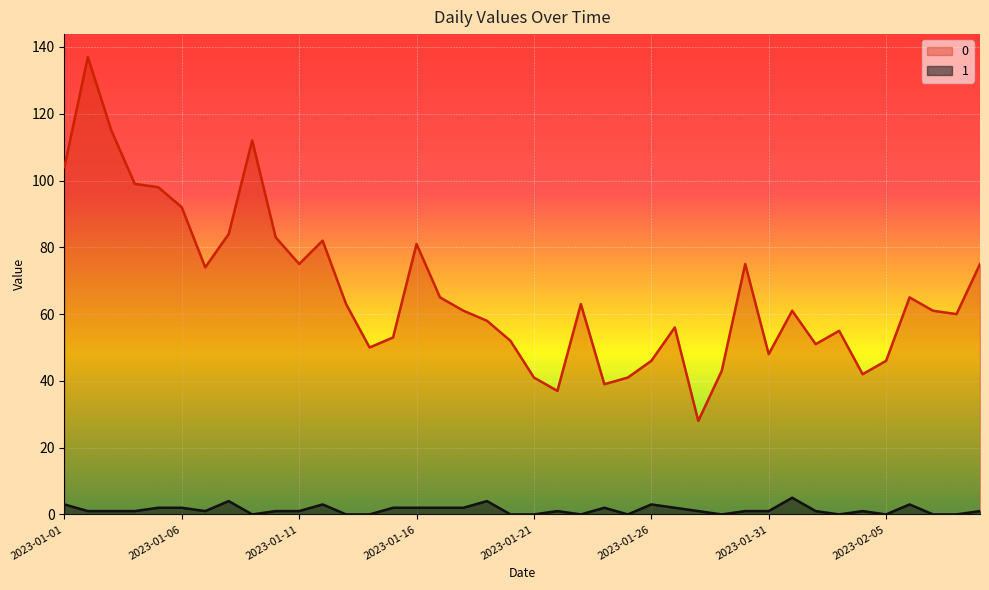

Reading right to left, what are all the values shown in this chart?

0: 75	60	61	65	46	42	55	51	61	48	75	43	28	56	46	41	39	63	37	41	52	58	61	65	81	53	50	63	82	75	83	112	84	74	92	98	99	115	137	104
1: 1	0	0	3	0	1	0	1	5	1	1	0	1	2	3	0	2	0	1	0	0	4	2	2	2	2	0	0	3	1	1	0	4	1	2	2	1	1	1	3